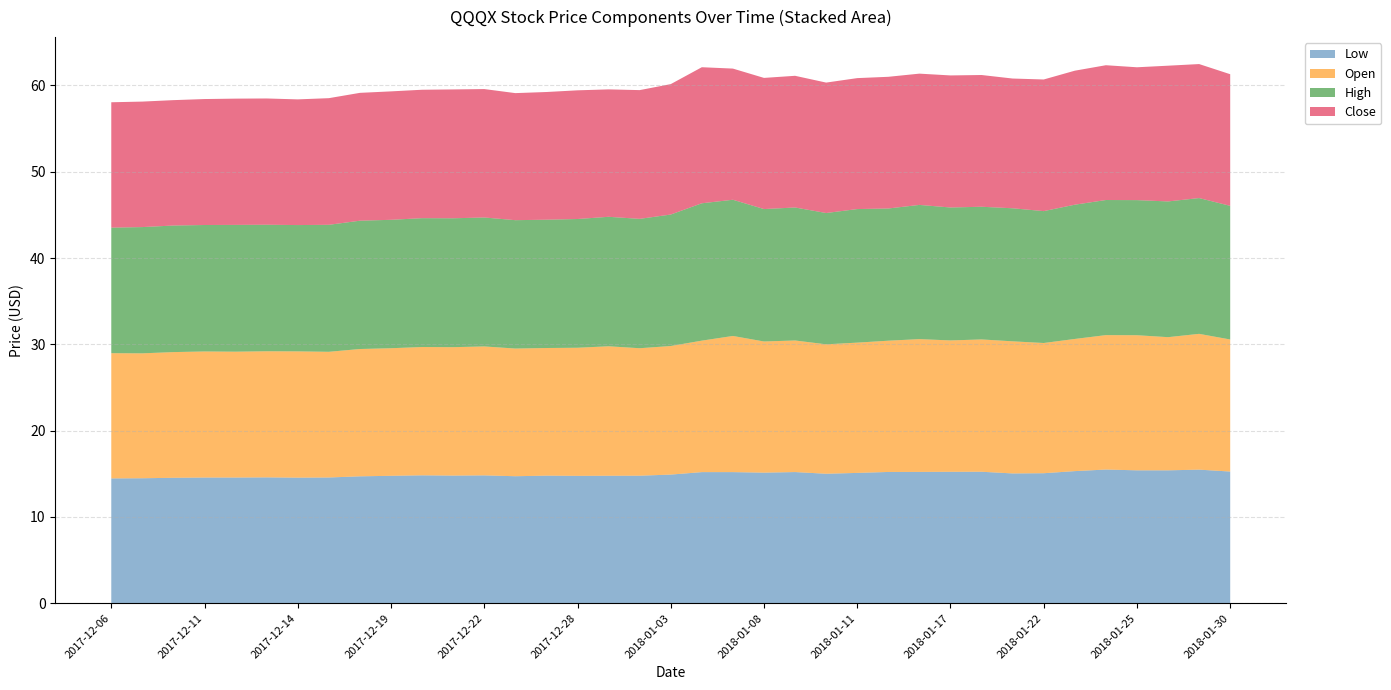

Reading left to right, transcribe all the data shown in this chart.

Low: 14.5	14.5	14.5	14.6	14.6	14.6	14.5	14.6	14.7	14.8	14.8	14.8	14.8	14.7	14.8	14.8	14.8	14.8	14.9	15.2	15.2	15.1	15.2	15.0	15.1	15.2	15.2	15.2	15.2	15.0	15.1	15.3	15.5	15.4	15.4	15.5	15.3
Open: 14.5	14.5	14.6	14.6	14.6	14.6	14.6	14.6	14.8	14.8	14.9	14.9	14.9	14.8	14.8	14.8	15.0	14.8	14.9	15.2	15.8	15.2	15.2	15.0	15.1	15.2	15.4	15.2	15.3	15.3	15.1	15.3	15.6	15.7	15.4	15.7	15.3
High: 14.5	14.6	14.7	14.7	14.7	14.7	14.6	14.7	14.9	14.9	14.9	14.9	14.9	14.9	14.9	14.9	15.0	15.0	15.2	15.9	15.8	15.3	15.4	15.2	15.5	15.3	15.6	15.4	15.4	15.4	15.3	15.6	15.7	15.7	15.7	15.7	15.5
Close: 14.5	14.5	14.5	14.6	14.6	14.6	14.6	14.7	14.8	14.9	14.9	14.9	14.9	14.7	14.8	14.9	14.8	14.9	15.1	15.8	15.2	15.2	15.3	15.1	15.2	15.3	15.2	15.3	15.3	15.0	15.3	15.5	15.6	15.4	15.7	15.5	15.3